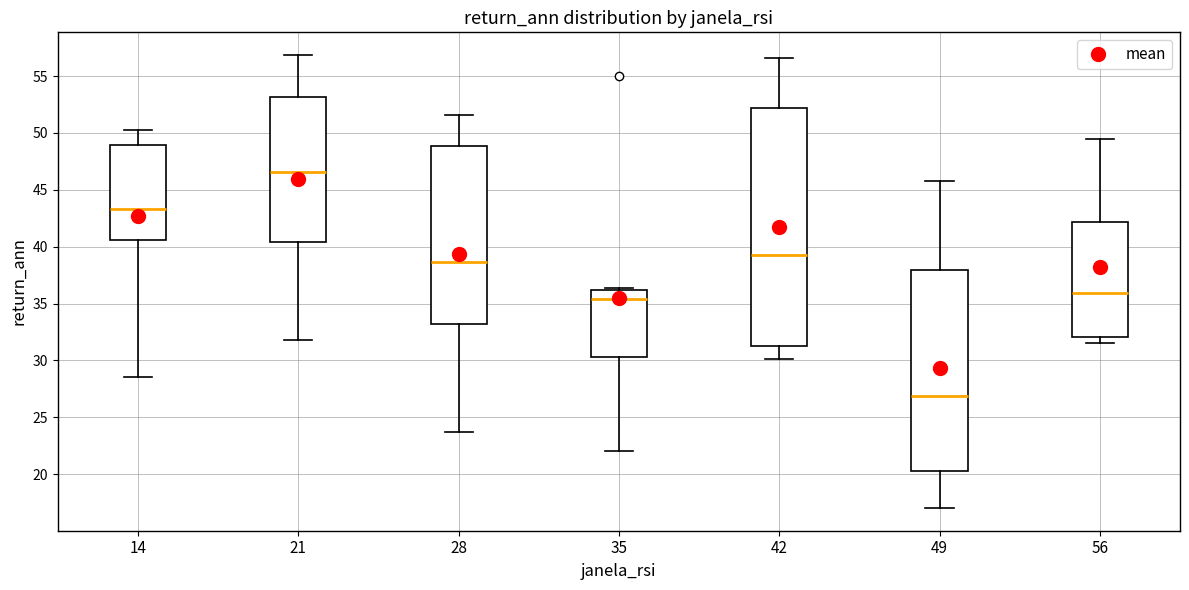

Which box's median line is the lowest?

49